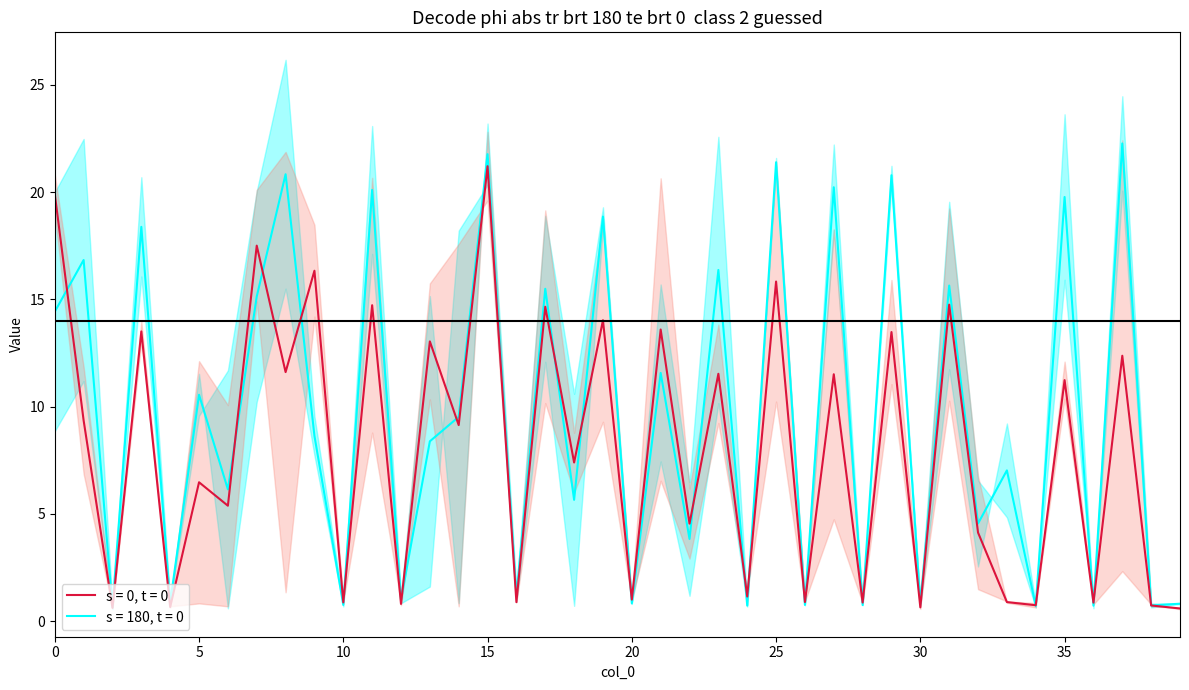

Is the value of col_12 at 13 greater than the value of col_11 at 0?

No